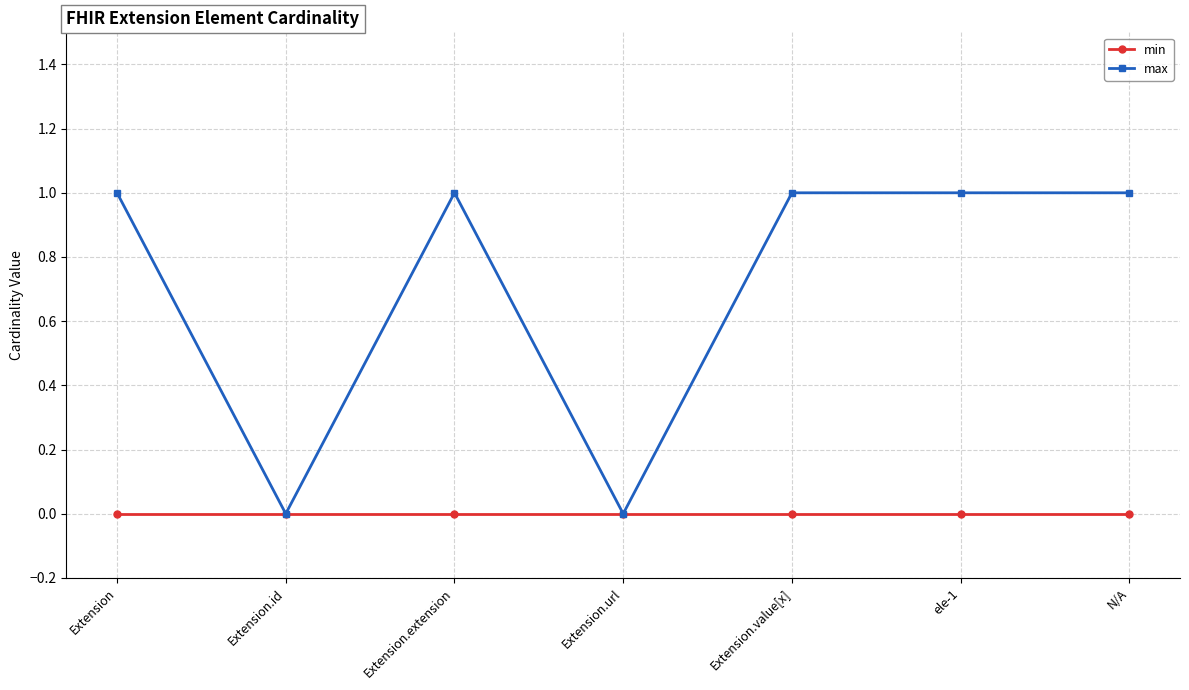

The value of max at Extension.value[x] is 1. True or false?

True